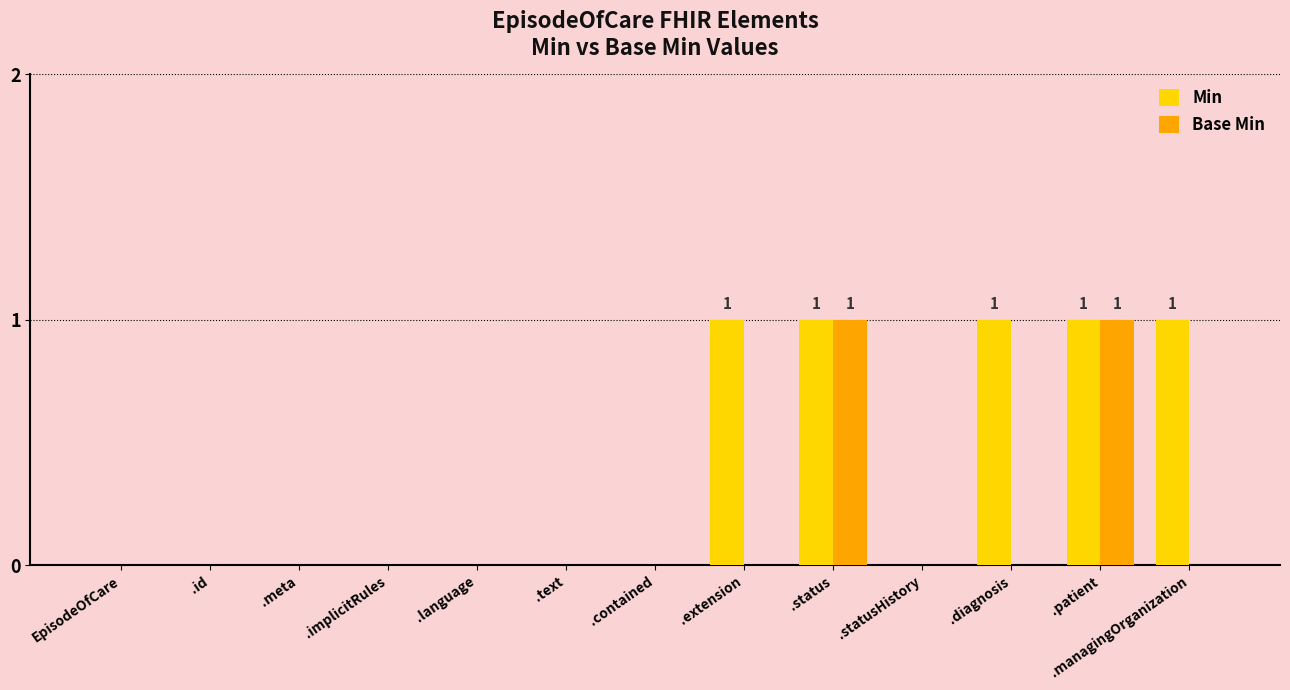

How many Base Min values are between 0 and 1?

13